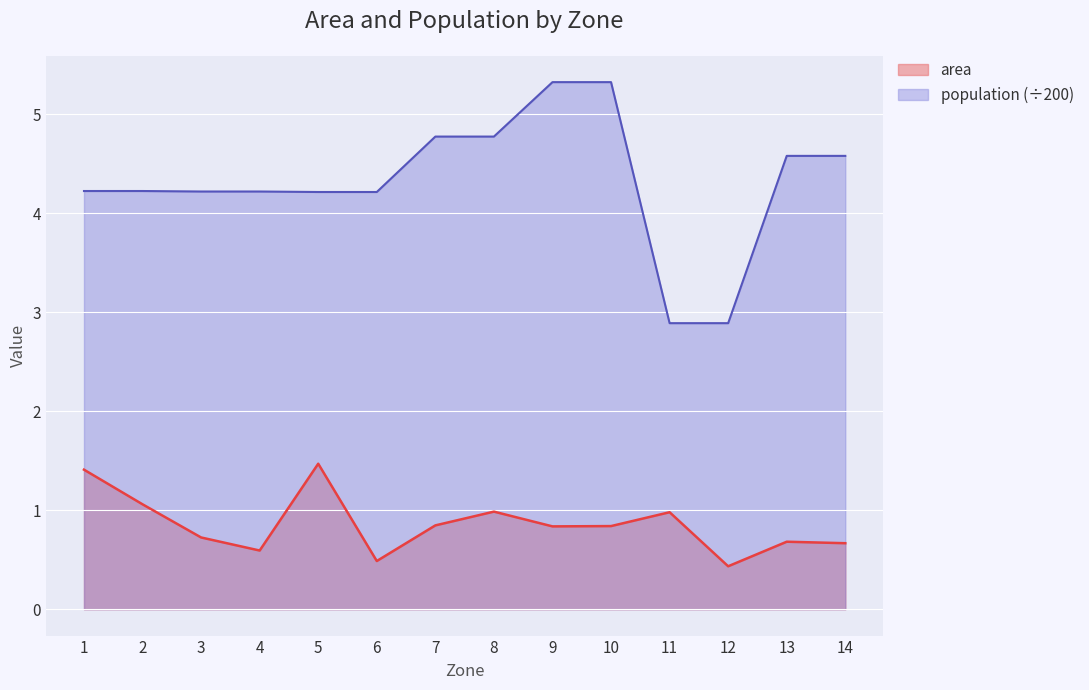

Reading left to right, extract all data points from this chart.

area: 1.4	1.1	0.7	0.6	1.5	0.5	0.8	1.0	0.8	0.8	1.0	0.4	0.7	0.7
population: 4.2	4.2	4.2	4.2	4.2	4.2	4.8	4.8	5.3	5.3	2.9	2.9	4.6	4.6